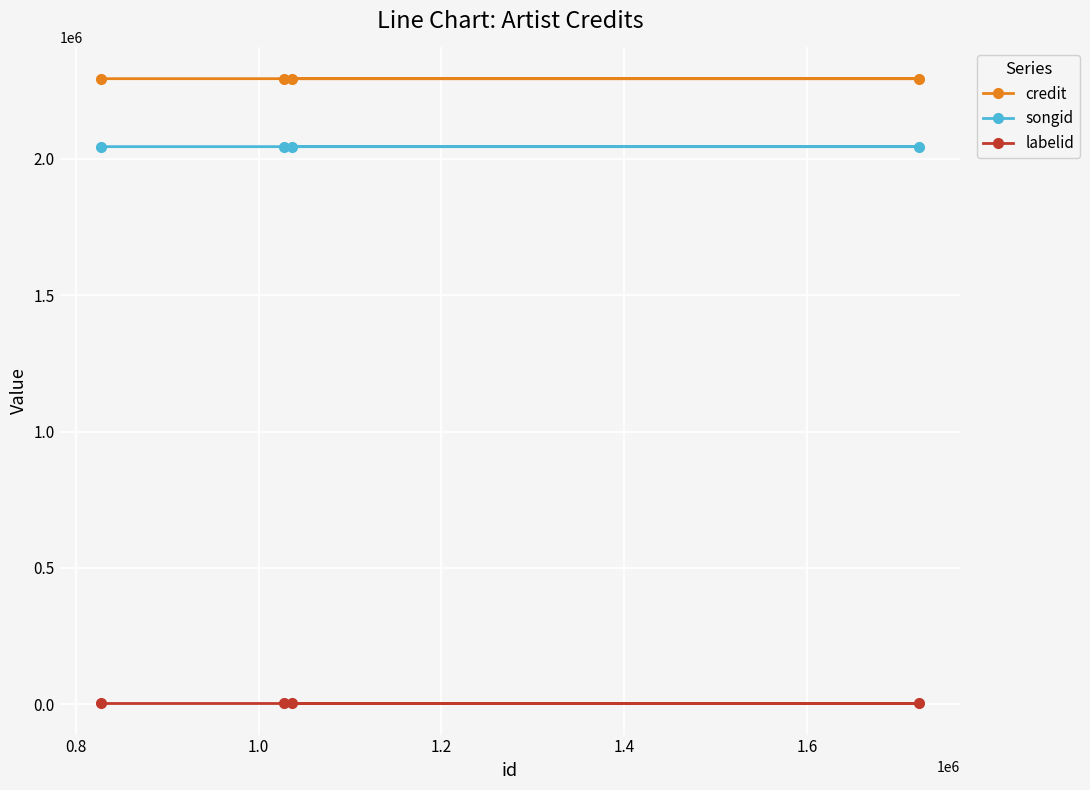

What is the sum of all credit values?

9174620